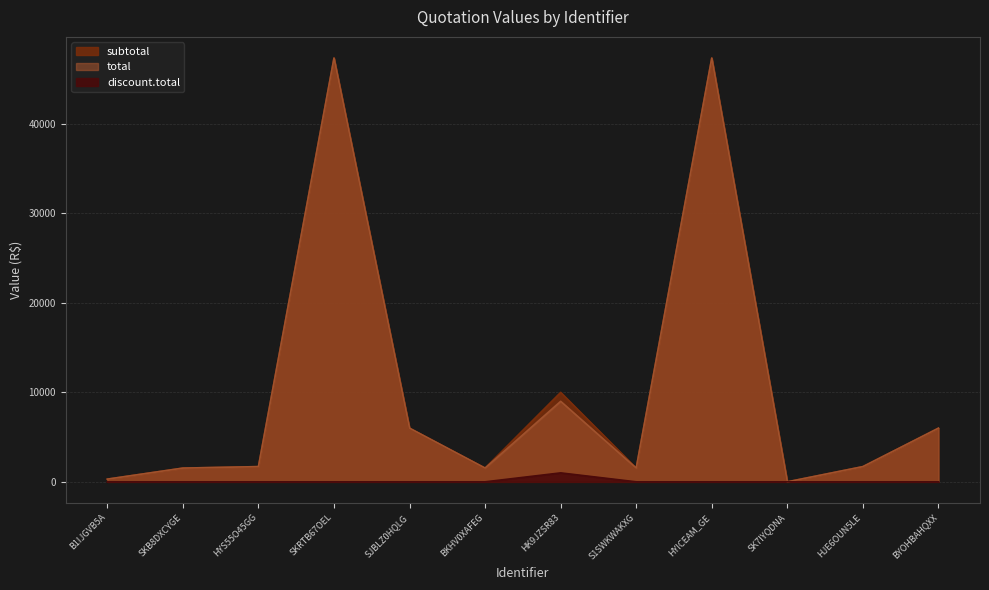

What is the total value across all series at HYS55O45GG?

3400.0